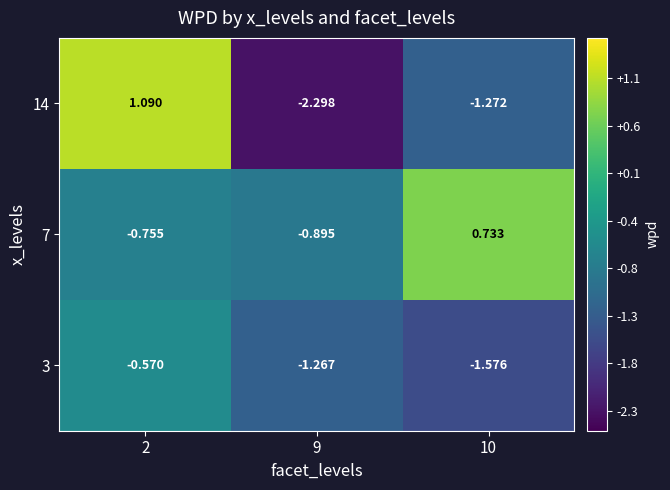

List the series in order of their overall mean, lowest first.

3, 14, 7